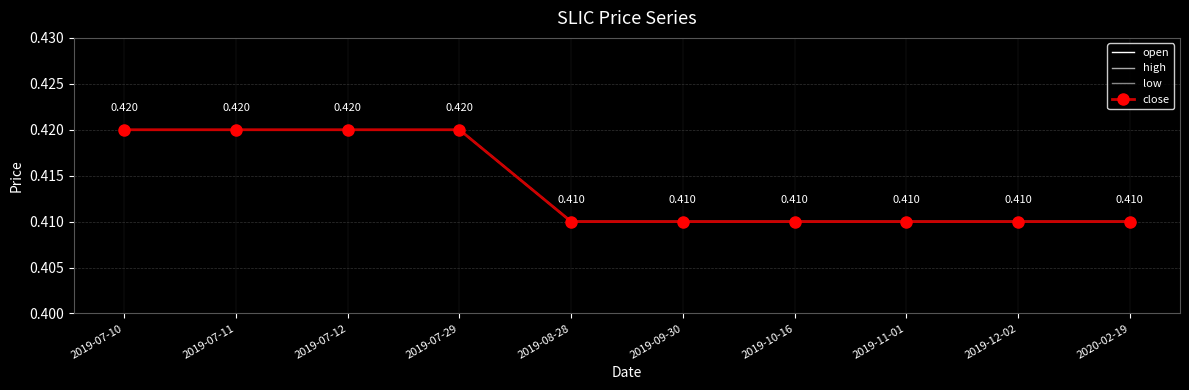

True or false: open has more than 2 interior local peaks.

False